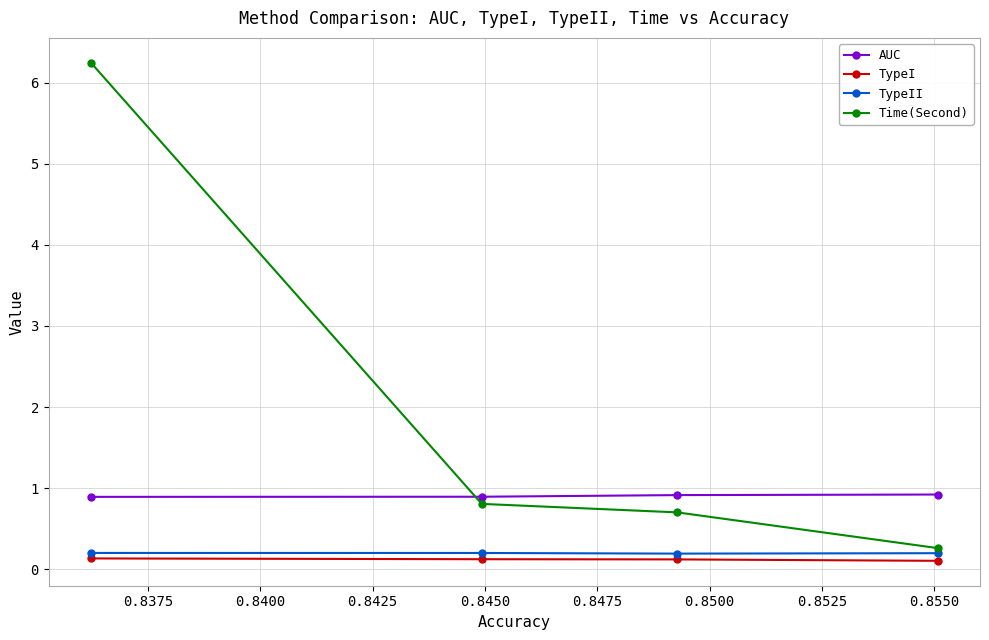

What is the lowest value of the AUC series?

0.9